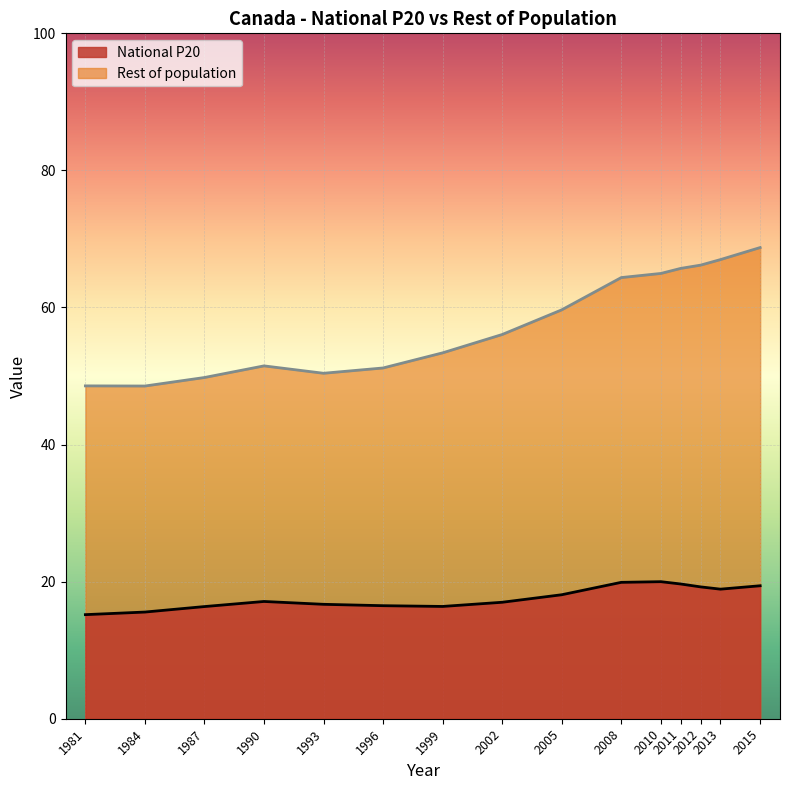

Rank the series by their average value, from lowest to highest.

National P20, Rest of population